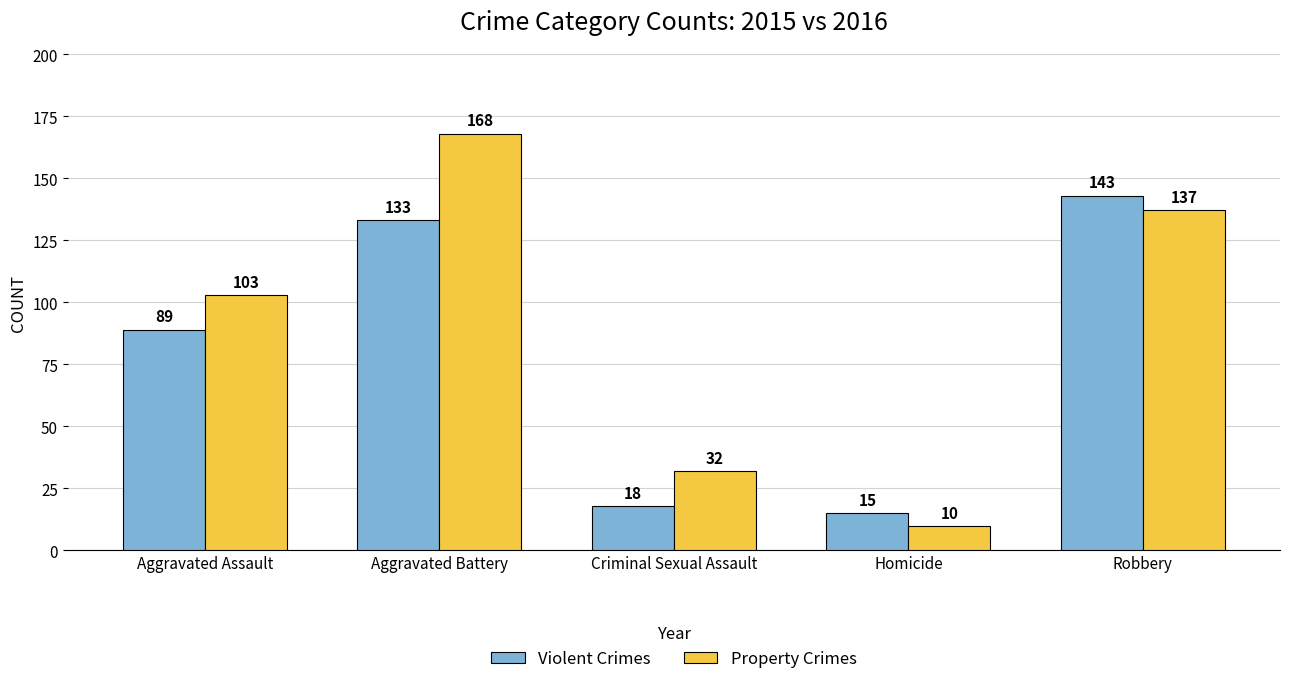

Reading right to left, what are all the values shown in this chart?

Violent Crimes: Robbery=143	Homicide=15	Criminal Sexual Assault=18	Aggravated Battery=133	Aggravated Assault=89
Property Crimes: Robbery=137	Homicide=10	Criminal Sexual Assault=32	Aggravated Battery=168	Aggravated Assault=103